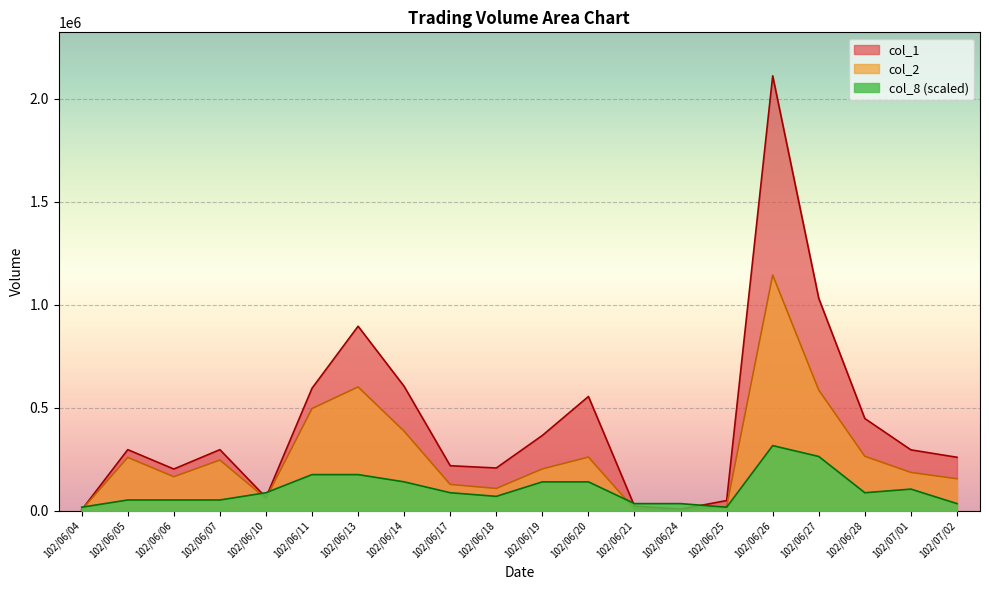

Reading left to right, list all the values displayed in this chart.

col_1: 5000.0	297000.0	203000.0	297000.0	65000.0	595000.0	896000.0	604000.0	219000.0	208000.0	366000.0	555000.0	23000.0	8000.0	50000.0	2111000.0	1031000.0	448000.0	296000.0	260000.0
col_2: 4500.0	259380.0	165620.0	246510.0	60000.0	496440.0	601460.0	386460.0	128250.0	108740.0	203600.0	260910.0	9030.0	3420.0	20500.0	1144600.0	586300.0	264800.0	186530.0	155800.0
col_8: 17591.7	52775.0	52775.0	52775.0	87958.3	175916.7	175916.7	140733.3	87958.3	70366.7	140733.3	140733.3	35183.3	35183.3	17591.7	316650.0	263875.0	87958.3	105550.0	35183.3